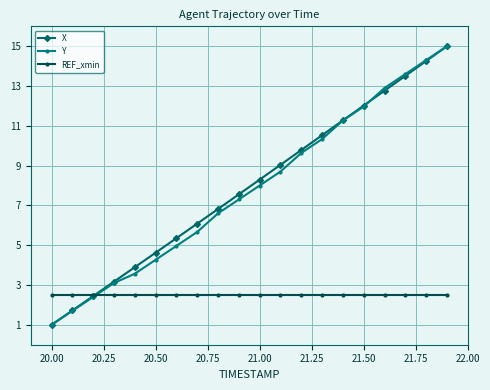

What is the value of the X point at the 4th from the left?

3.2